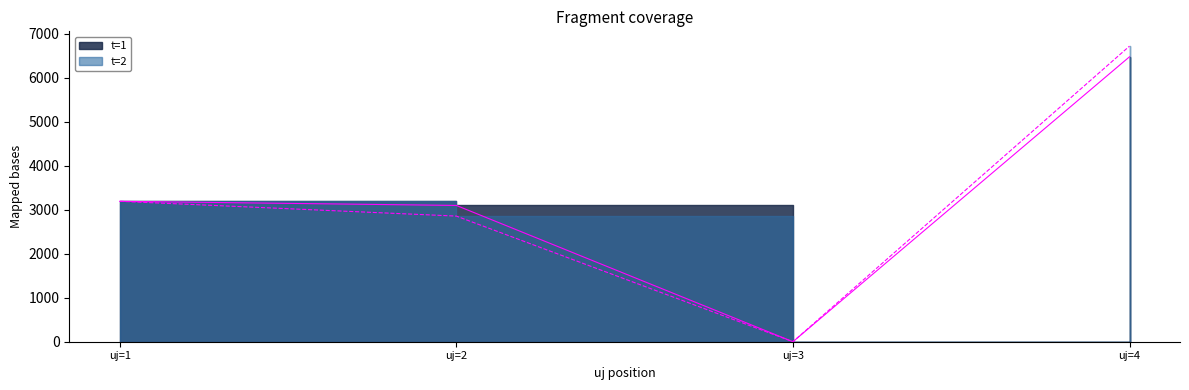

Which series has the largest total across all categories?

t=2